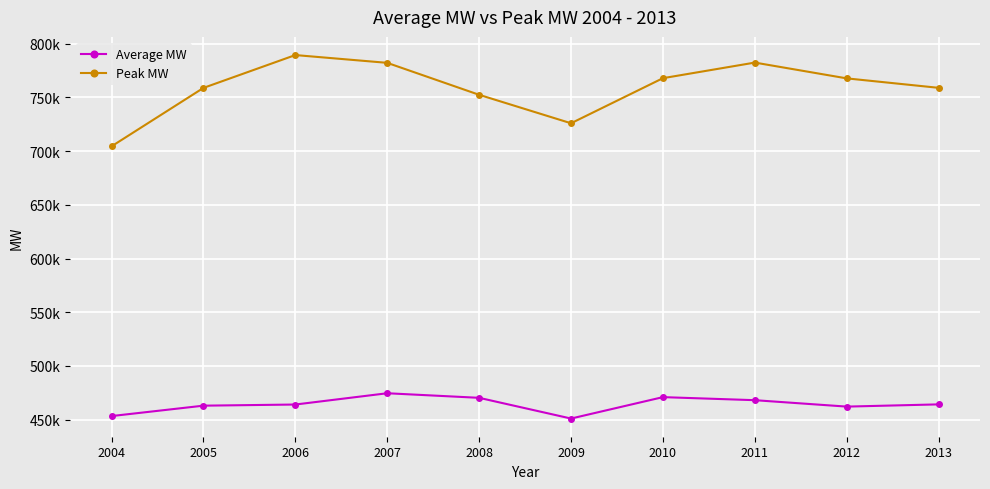

Rank the categories by Peak MW value from highest to lowest.

2006, 2011, 2007, 2010, 2012, 2013, 2005, 2008, 2009, 2004